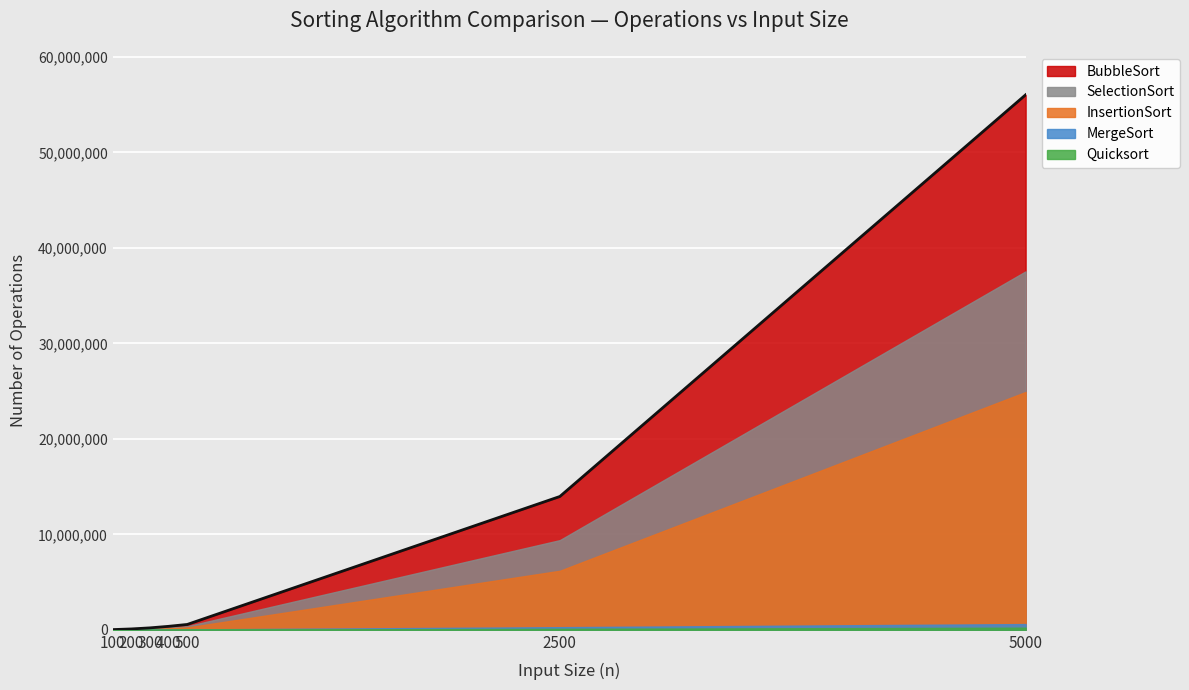

Rank the categories by value from highest to lowest.

5000, 2500, 500, 400, 300, 200, 100